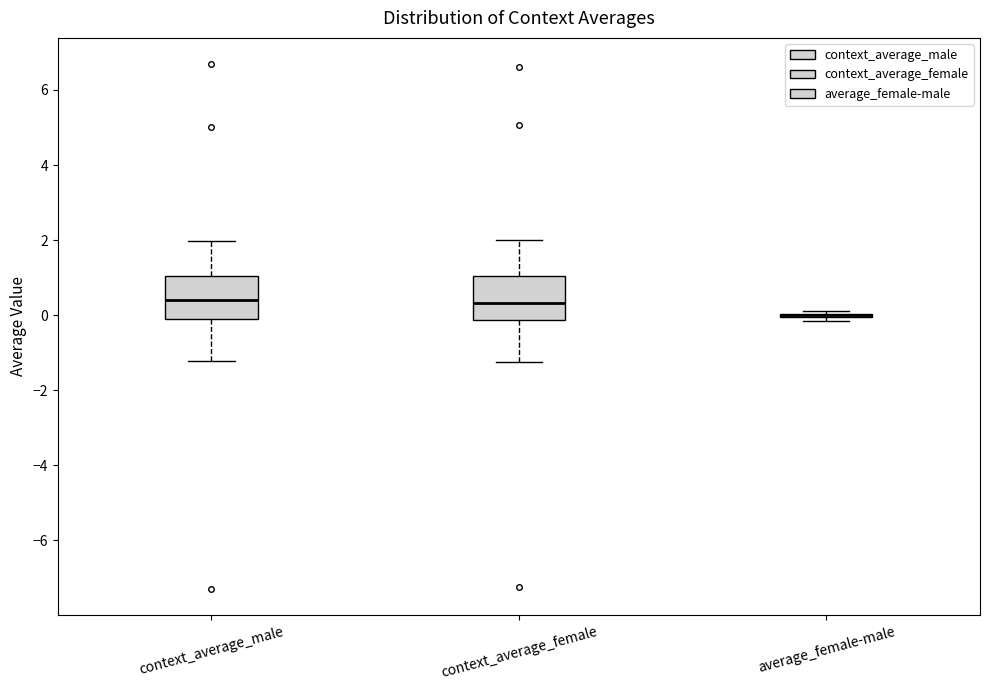

Reading left to right, transcribe this box plot: for each box, give where its median line is, the range the box spans, and where its two whiskers end, as read against the y-axis. The values are not printed on the chart, so give them approximately, as read against the axis.

context_average_male: median 0.4, box -0.2 to 1.0, whiskers -1.2 to 2.0
context_average_female: median 0.4, box -0.2 to 1.0, whiskers -1.2 to 2.0
average_female-male: box collapsed to a line at 0.0, whiskers -0.2 to 0.2